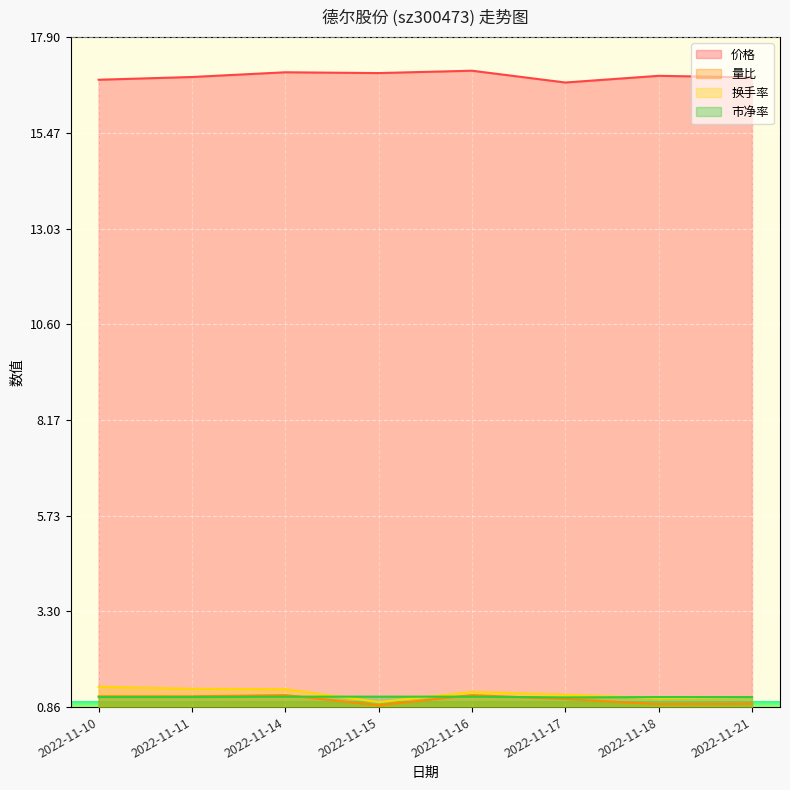

True or false: 换手率 and 价格 intersect in this chart.

False